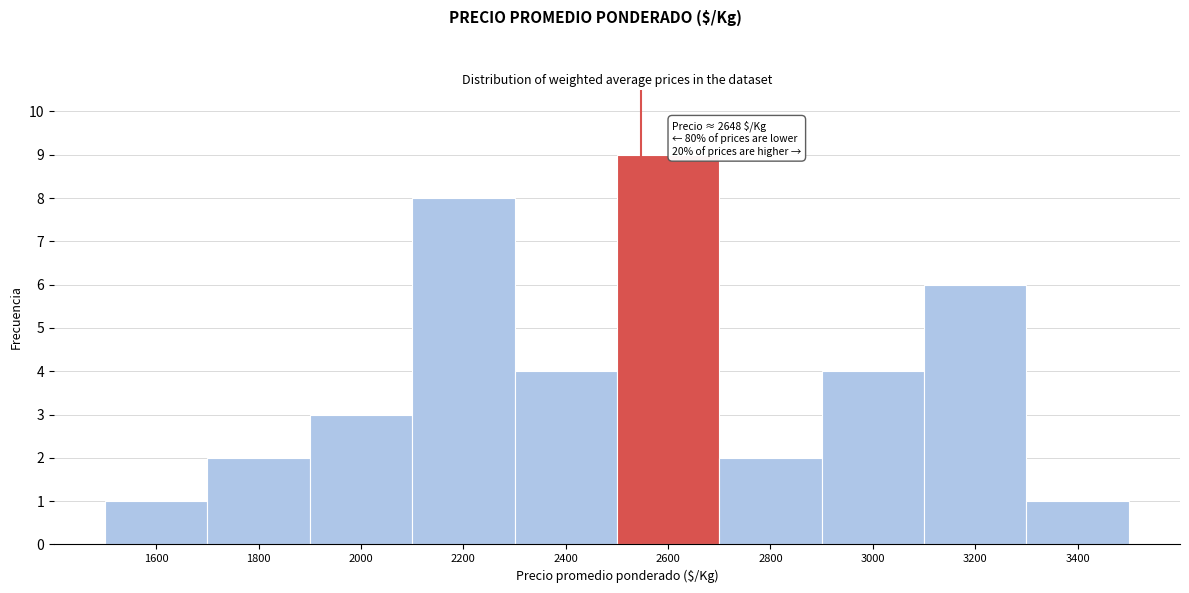

Reading left to right, what are all the values shown in this chart?

1600=1	1800=2	2000=3	2200=8	2400=4	2600=9	2800=2	3000=4	3200=6	3400=1